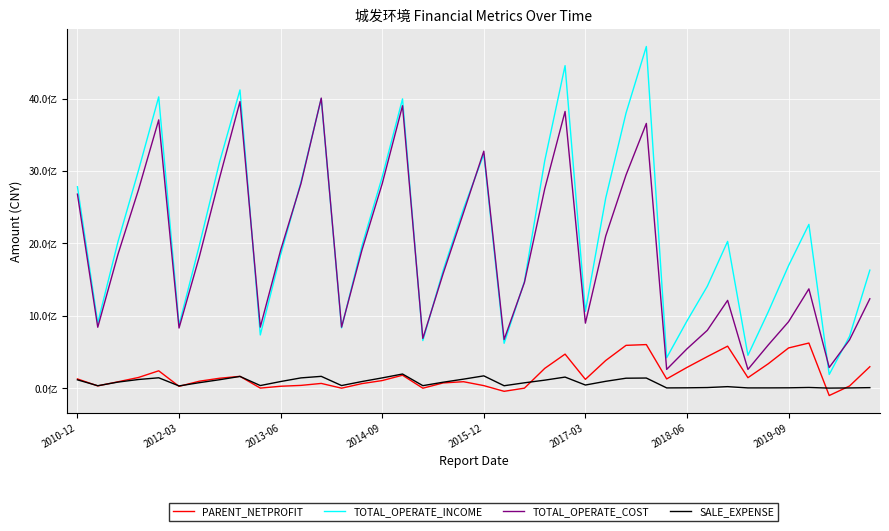

Does the chart display data point markers on the line(s)?

No